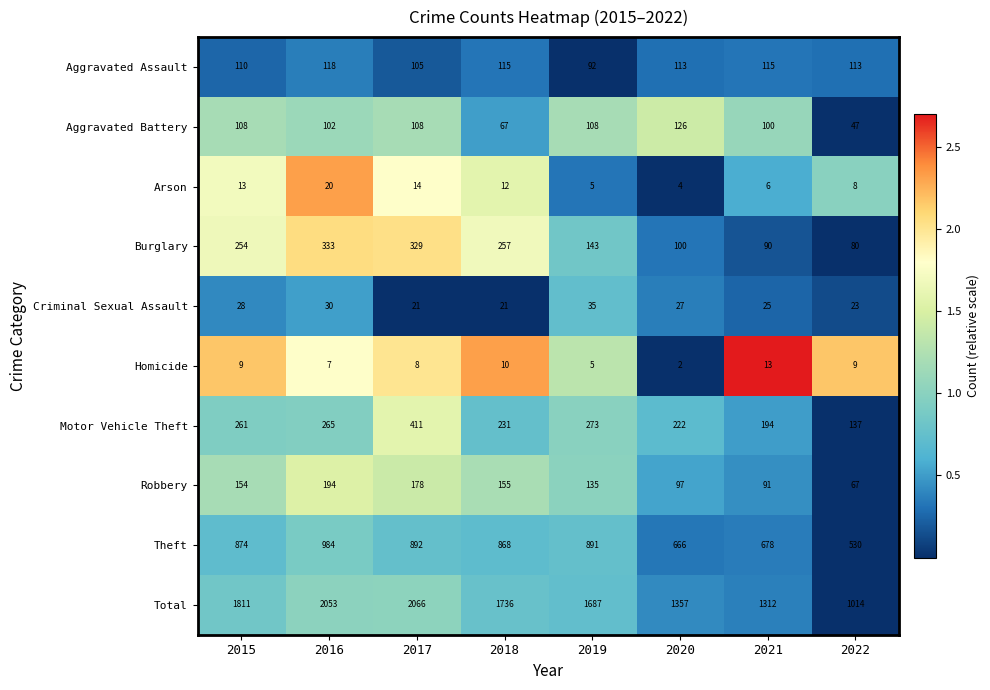

What is the difference between the second highest and second lowest values in the Criminal Sexual Assault series?

9